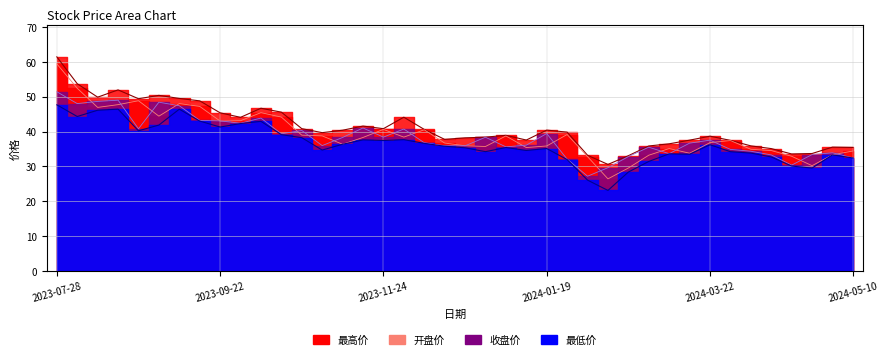

At which category is the sum across all series the highest?

2023-07-28